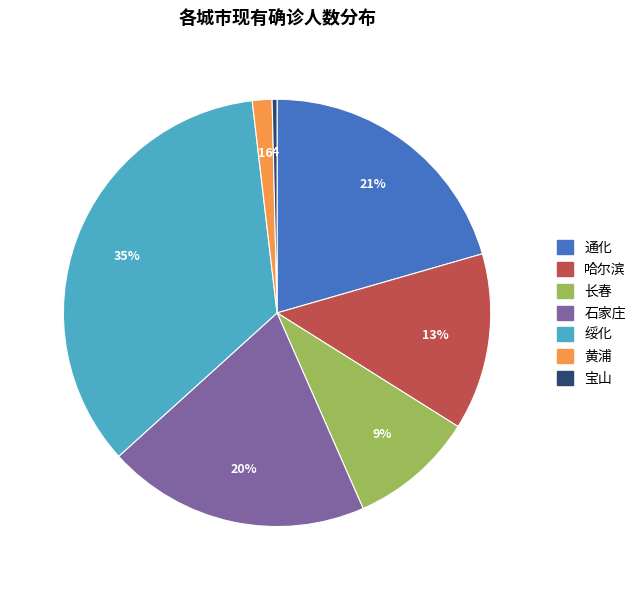

Is there a majority slice in this chart?

No